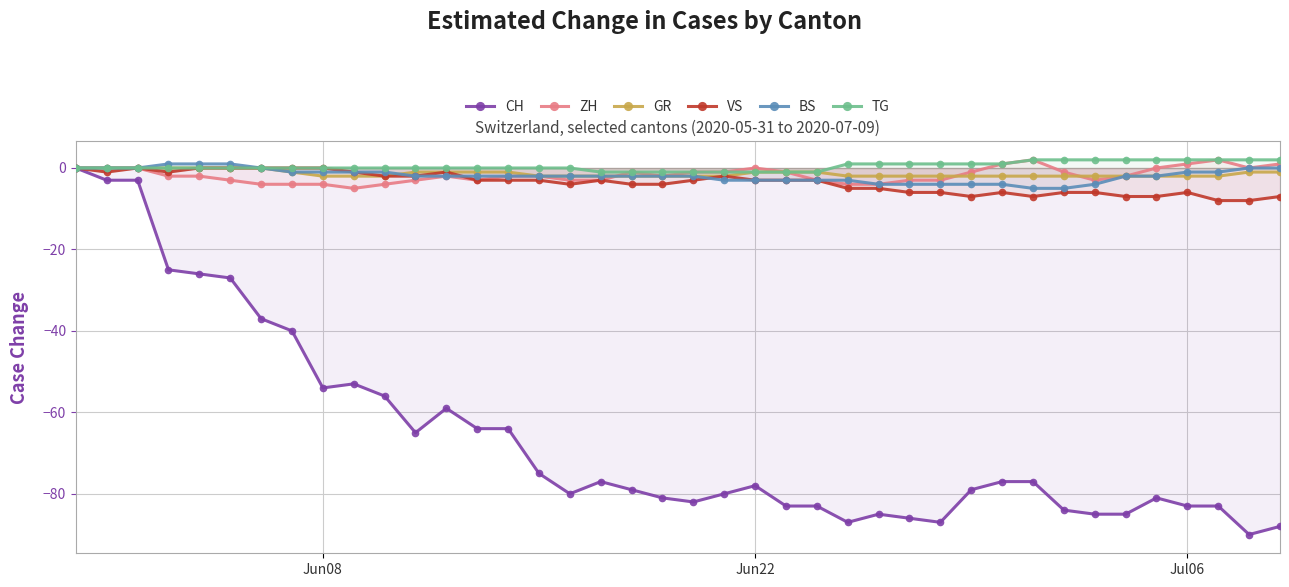

Which series has the largest range (max minus min)?

CH